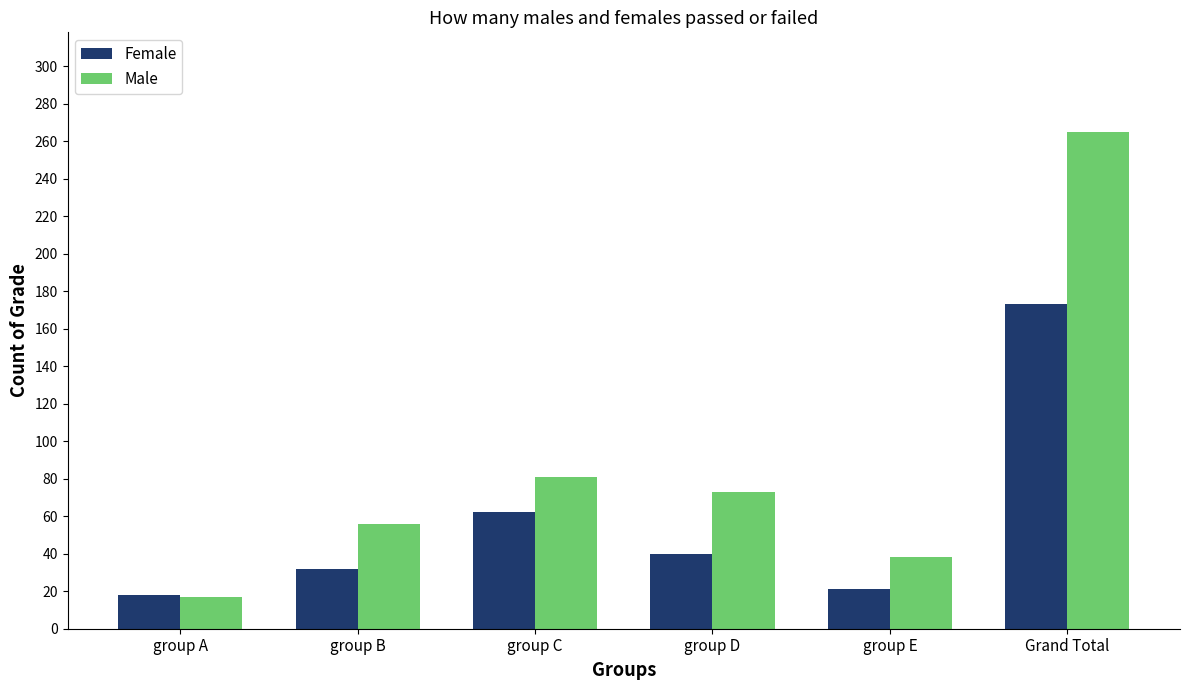

At which label does Female reach its minimum?

group A